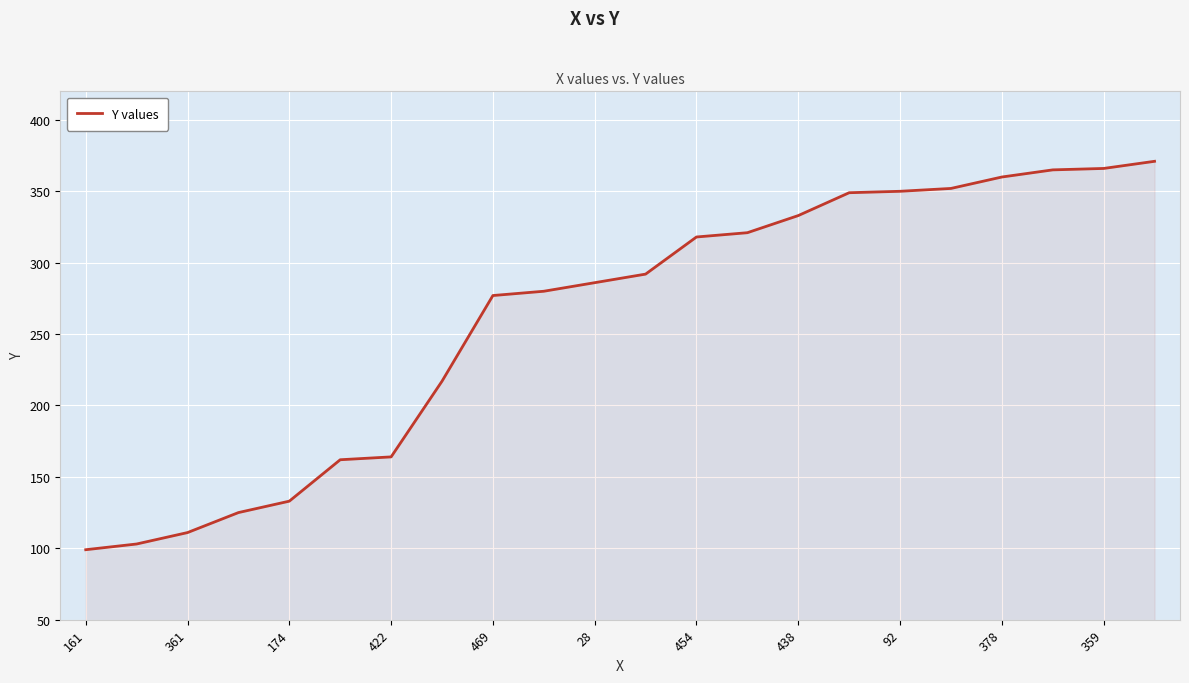

How many lines are shown in the chart?

1